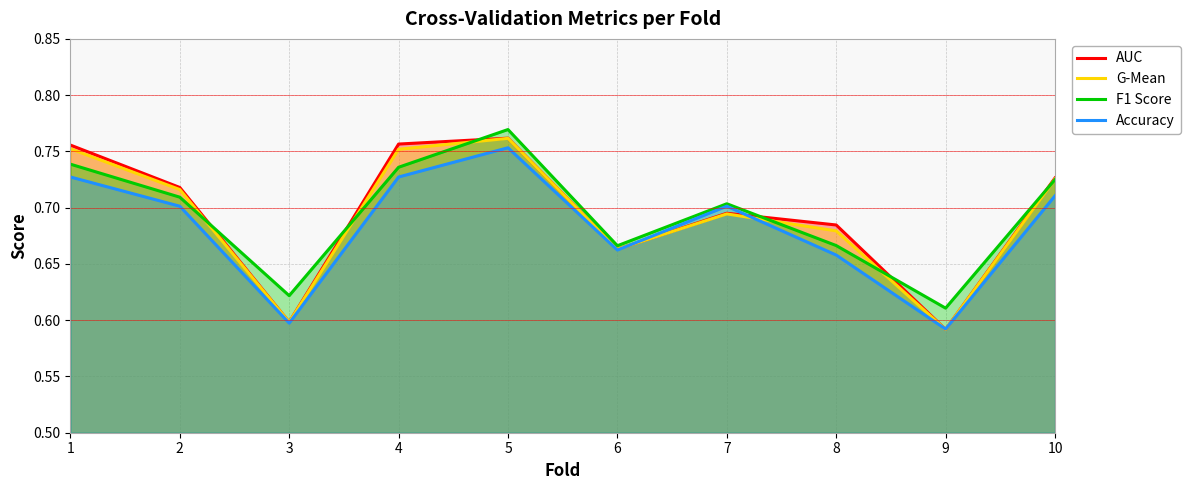

Rank the categories by G-Mean value from lowest to highest.

9, 3, 6, 8, 7, 2, 10, 4, 1, 5